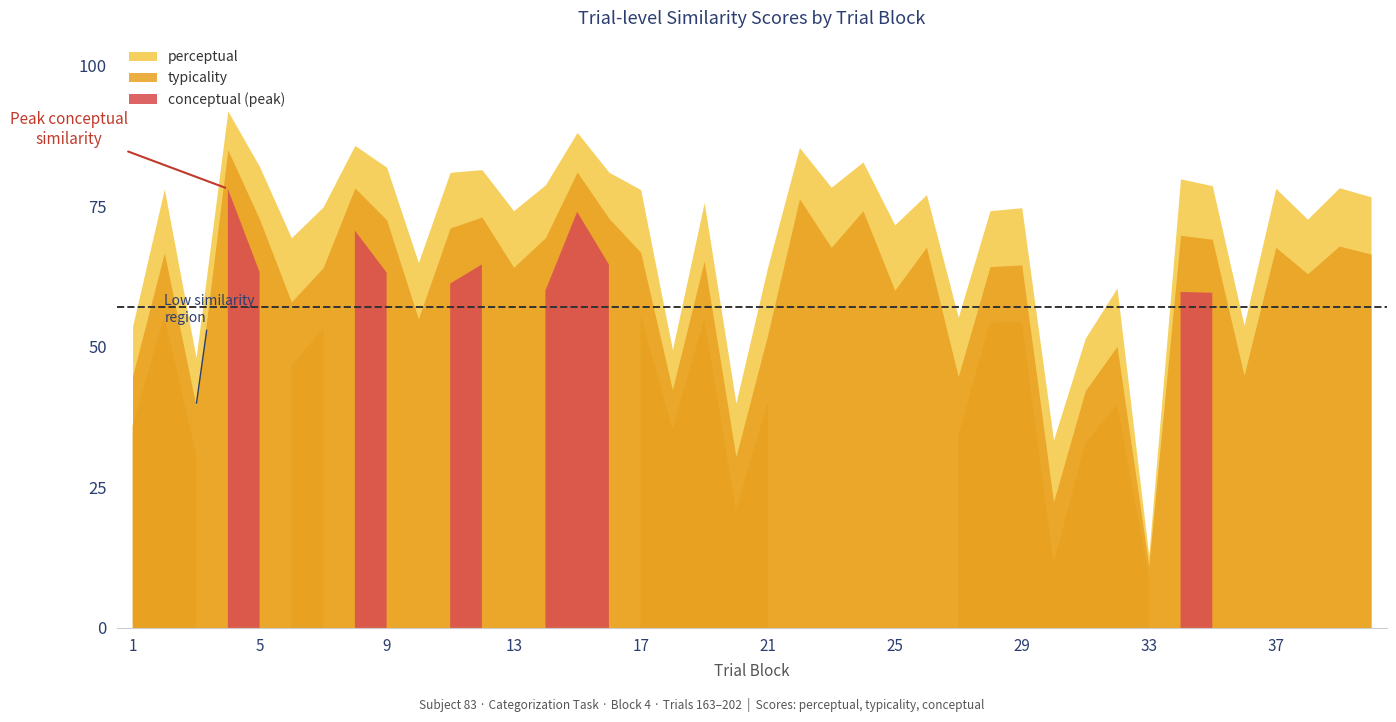

Does the chart display data point markers on the line(s)?

No